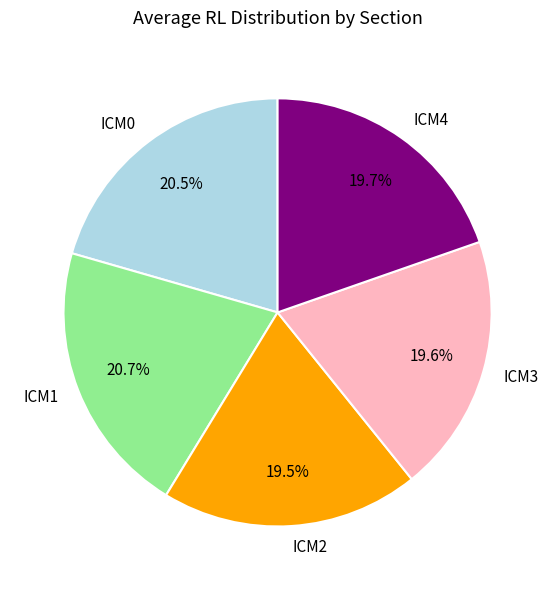

The ICM3 slice represents 6% of the pie. True or false?

False